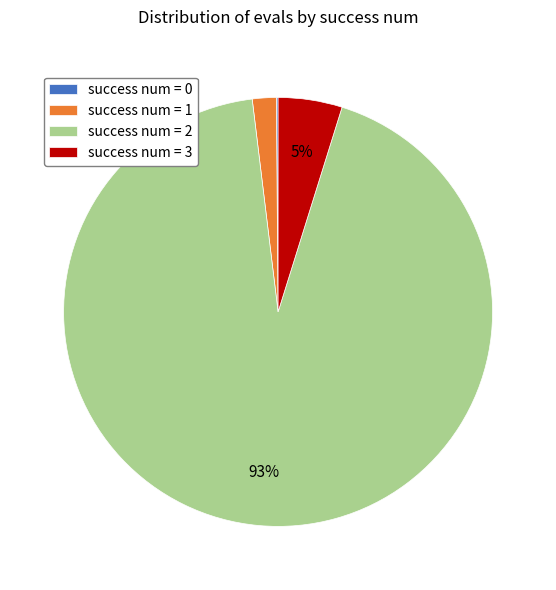

Which slice represents more than half of the pie?

success num = 2